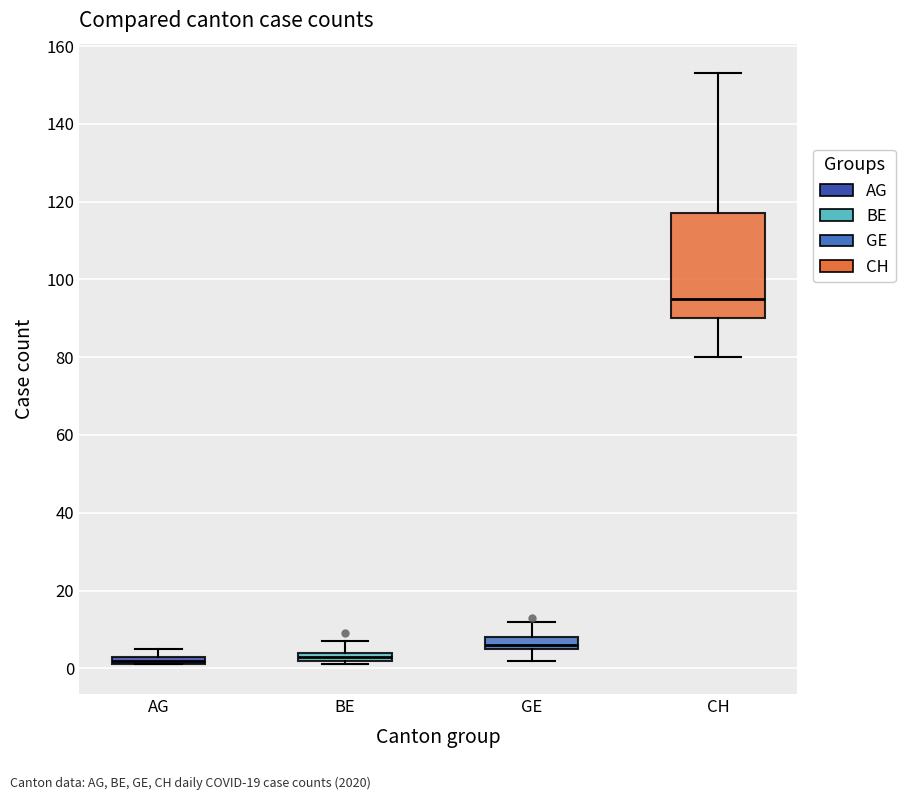

Where is the lower edge of the box for CH on the y-axis? The values are not printed on the chart, so give them approximately, as read against the axis.

90